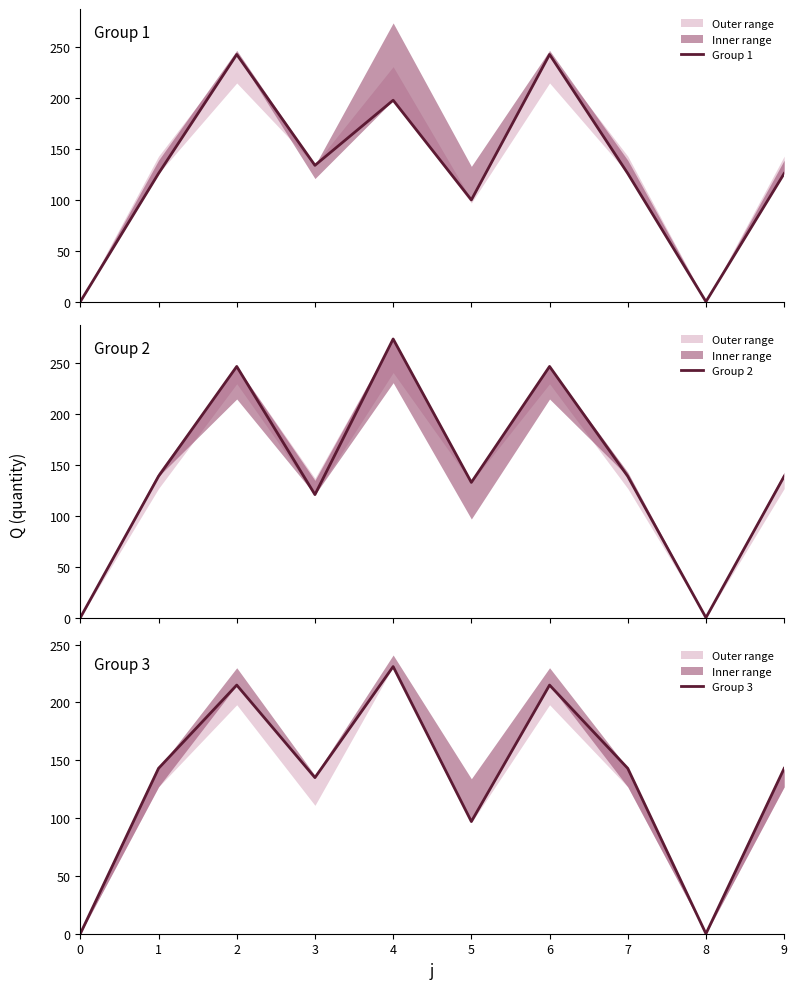

Between 4 and 3, which is larger?

4